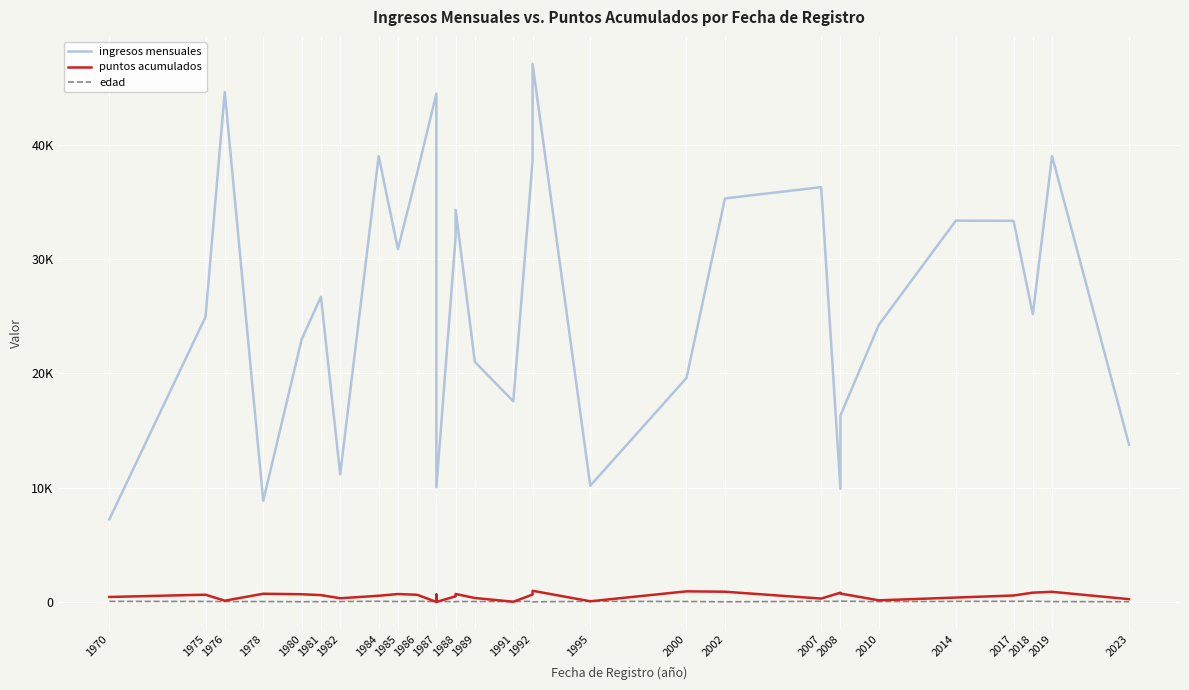

Reading left to right, list all the values displayed in this chart.

ingresos mensuales: 7228	24922	44601	8852	22979	26688	11156	38999	30853	37505	44454	21333	10030	31902	34294	20998	17547	38600	47057	10171	19592	35290	36272	9908	16309	24246	33345	33325	25160	38989	13765
puntos acumulados: 444	644	118	725	683	607	332	550	701	636	10	658	7	501	706	354	26	655	985	67	935	903	303	819	742	150	393	572	822	894	254
edad: 60	53	43	44	29	33	47	67	44	73	30	34	65	25	44	48	34	66	19	62	49	21	67	62	79	35	58	63	70	37	27